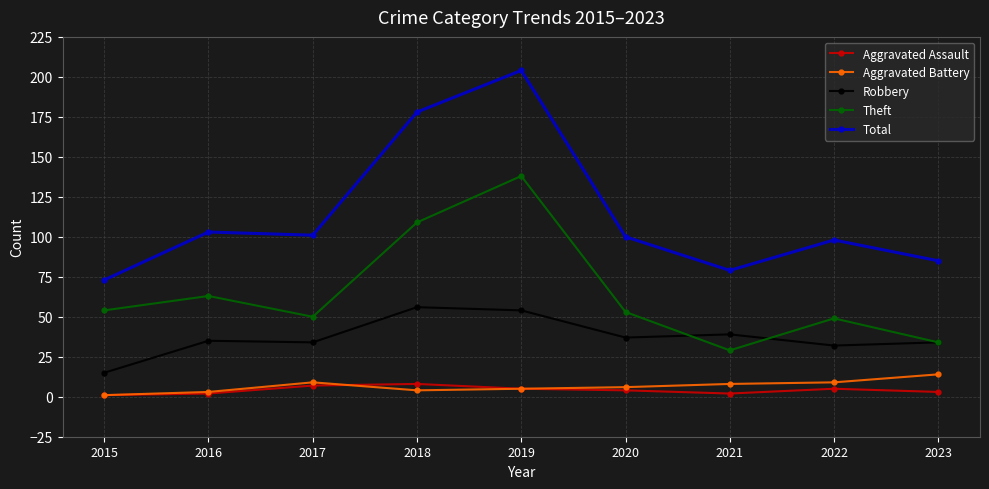

What is the value of the Aggravated Battery point at the 6th from the left?

6